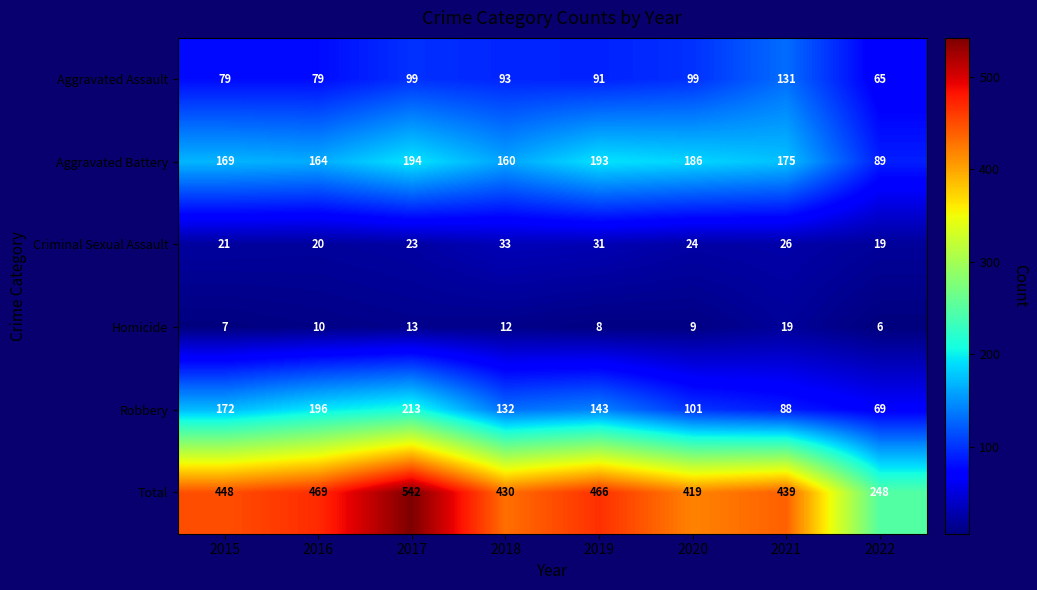

At which label does Aggravated Battery first exceed 175?

2017